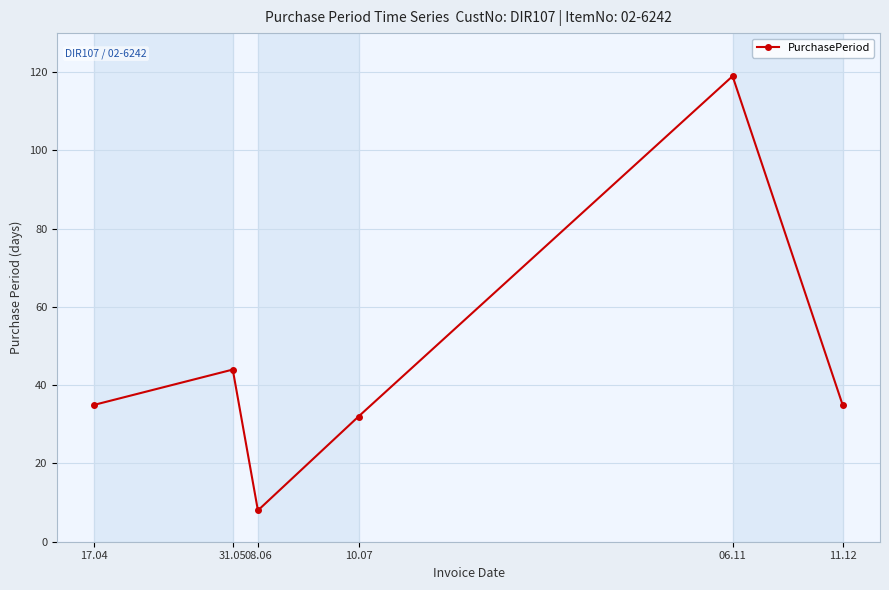

What is the average value?

46